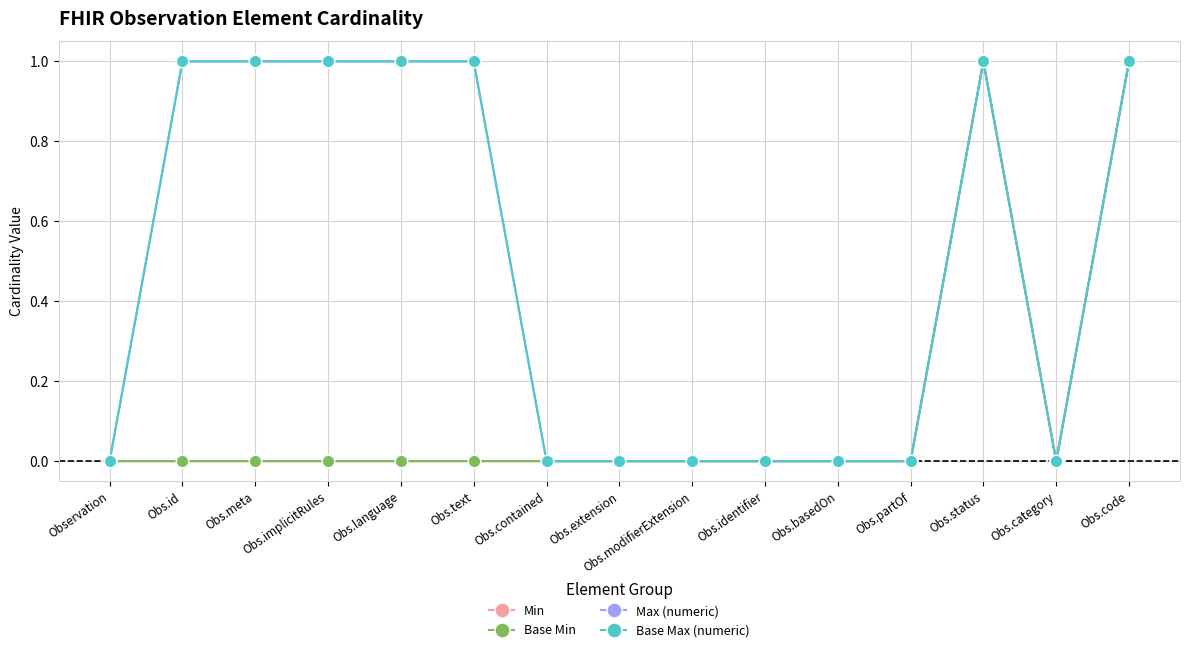

Which category has the lowest value in the Max (numeric) series?

Observation